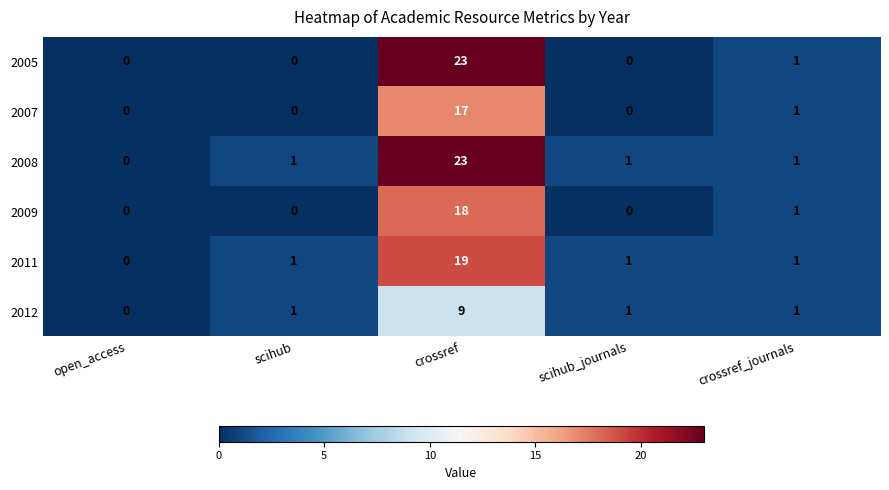

How many values in 2007 are above zero?

2